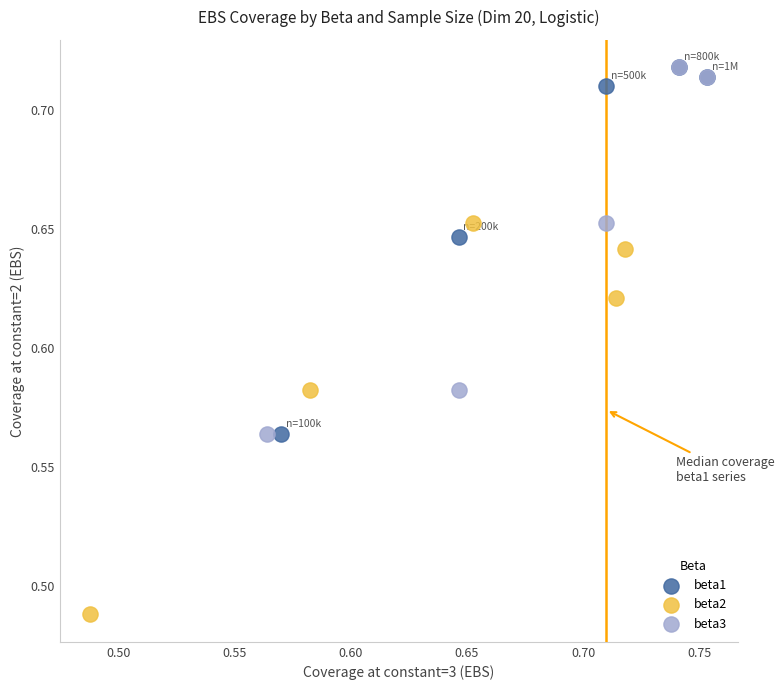

Which series reaches the minimum Y coordinate?

beta2